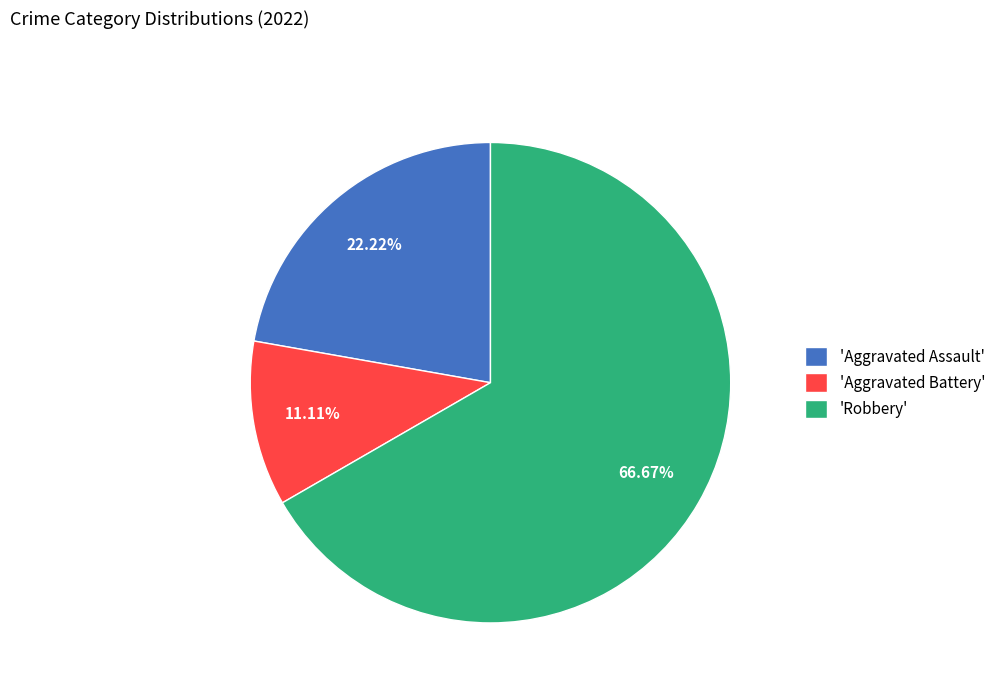

Which has a higher value, 'Robbery' or 'Aggravated Battery'?

'Robbery'